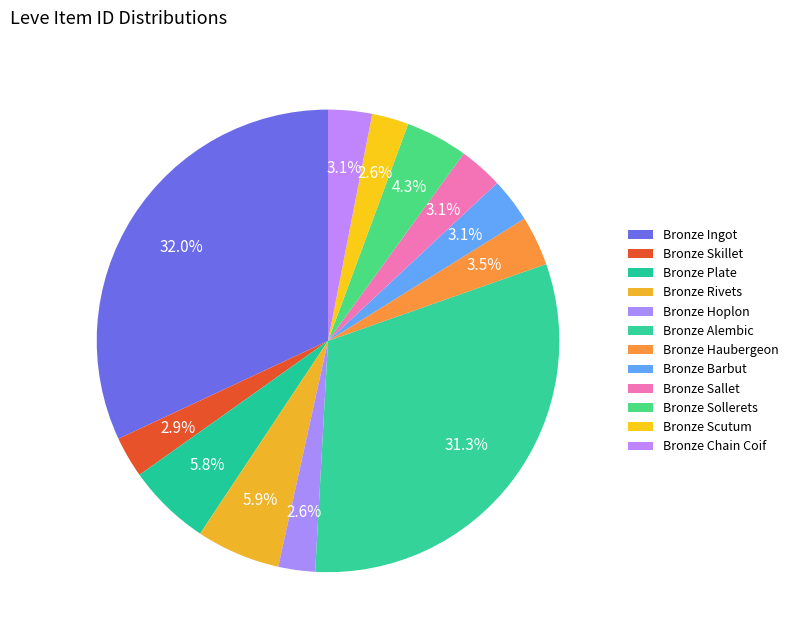

Which category has the smallest portion of the pie?

Bronze Hoplon